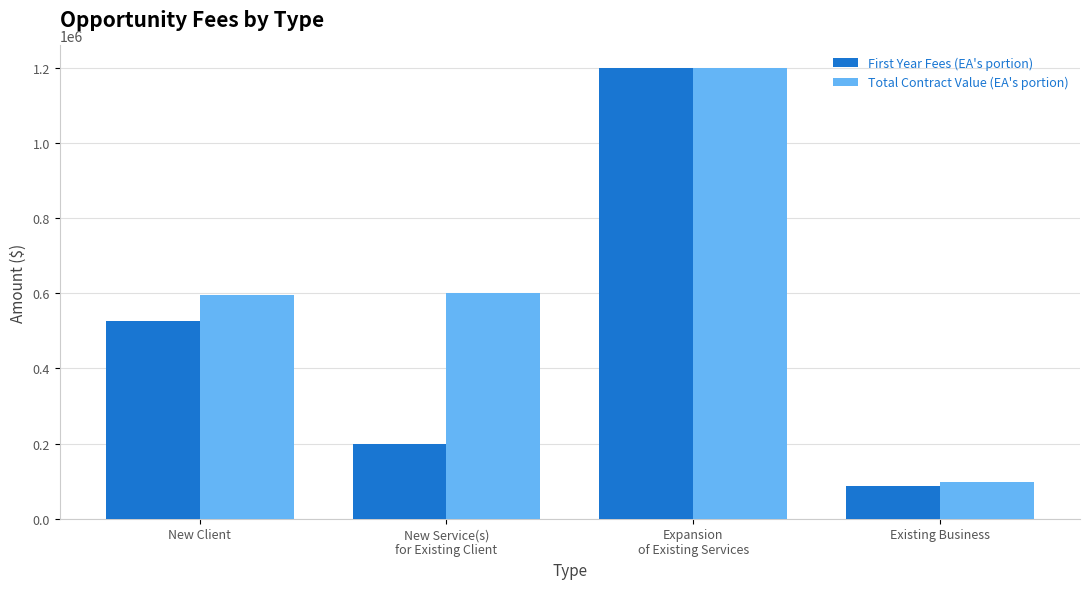

Which series has the largest total across all categories?

Total Contract Value (EA's portion)